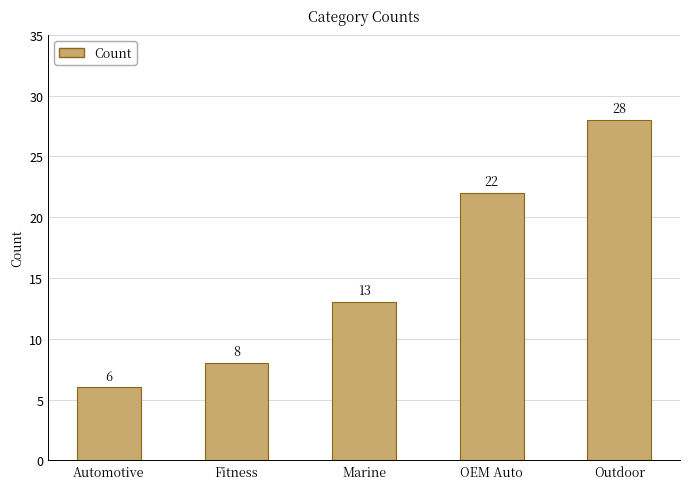

What is the difference between the maximum and minimum values?

22